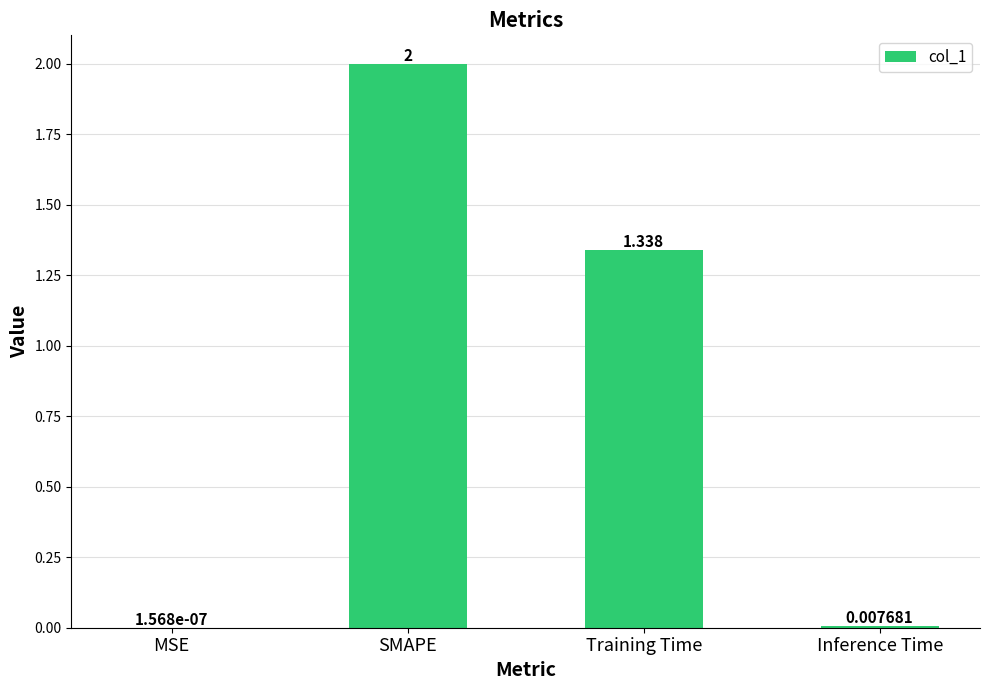

Where is the data nearest to the value 1?

Training Time